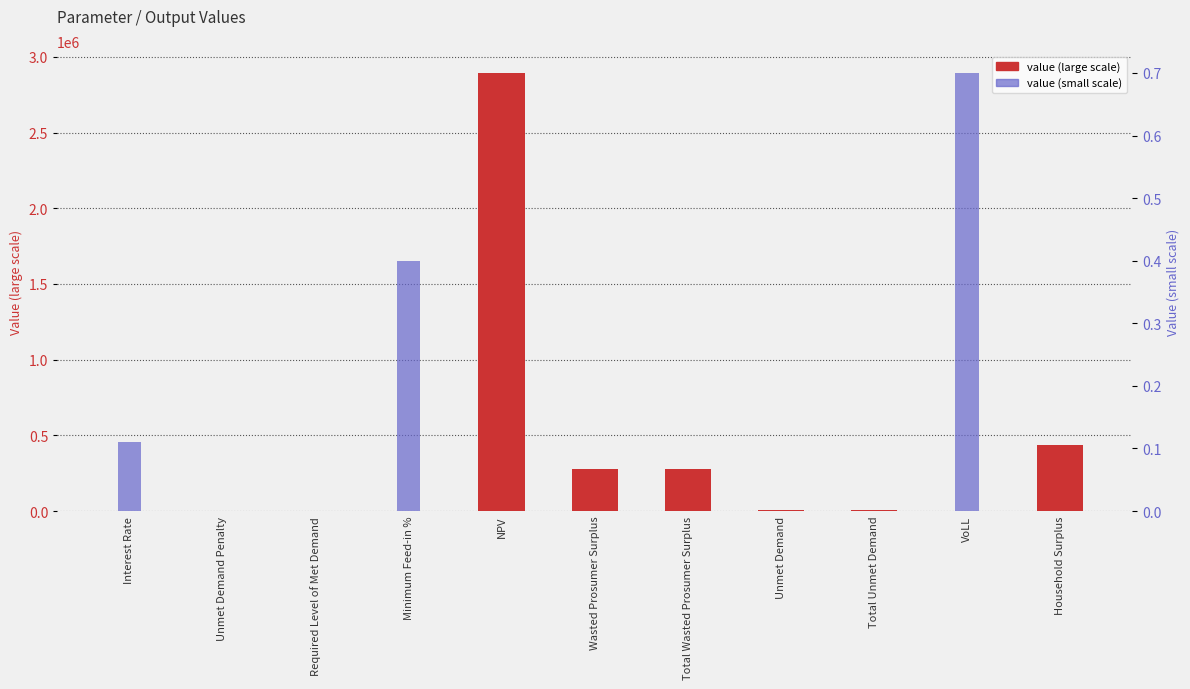

Reading right to left, extract all data points from this chart.

value (large scale): Household Surplus=437387.3	VoLL=0.0	Total Unmet Demand=4966.7	Unmet Demand=4966.7	Total Wasted Prosumer Surplus=279889.7	Wasted Prosumer Surplus=279889.7	NPV=2894348.3	Minimum Feed-in %=0.0	Required Level of Met Demand=0.0	Unmet Demand Penalty=0.0	Interest Rate=0.0
value (small scale): Household Surplus=0.0	VoLL=0.7	Total Unmet Demand=0.0	Unmet Demand=0.0	Total Wasted Prosumer Surplus=0.0	Wasted Prosumer Surplus=0.0	NPV=0.0	Minimum Feed-in %=0.4	Required Level of Met Demand=0.0	Unmet Demand Penalty=0.0	Interest Rate=0.1